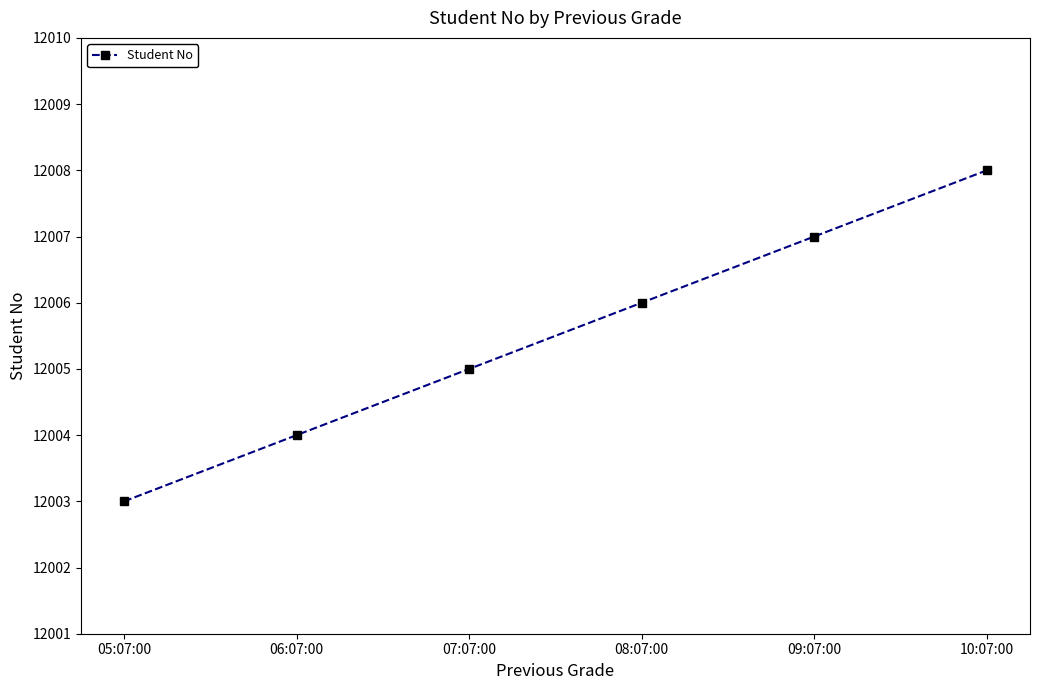

At which label is the value closest to 12005?

07:07:00